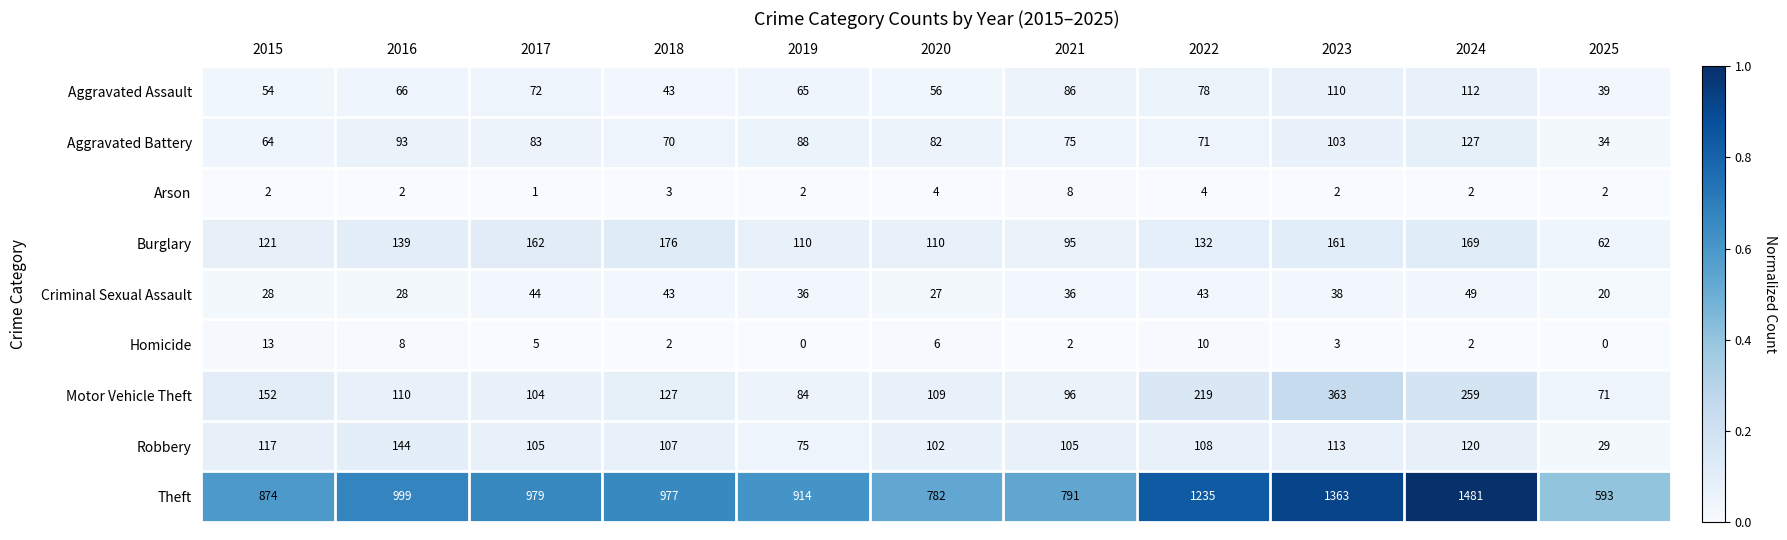

How many distinct data groups are displayed?

9